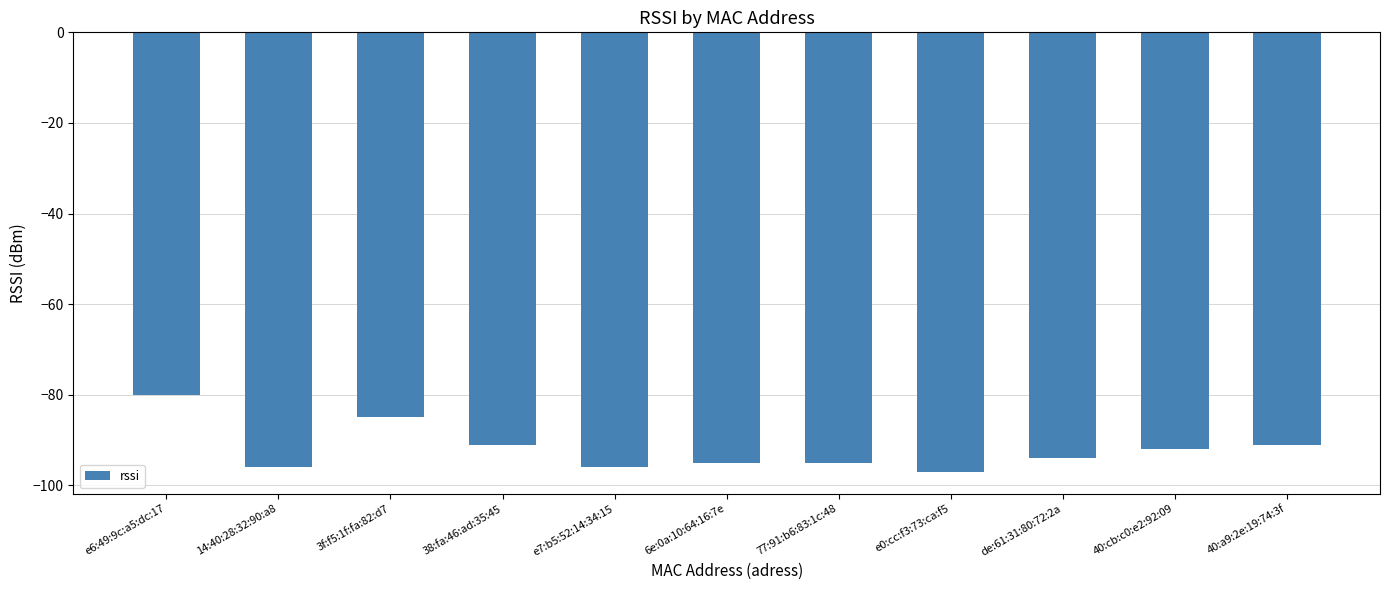

Is it true that the value at 38:fa:46:ad:35:45 is -91?

True